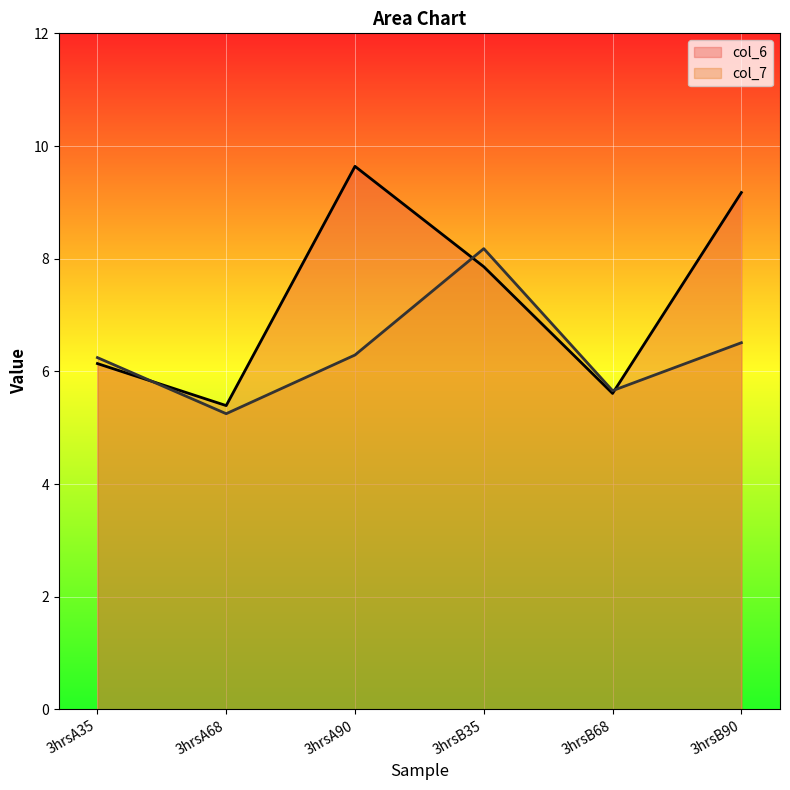

Read the col_7 value at 3hrsB35.

8.2